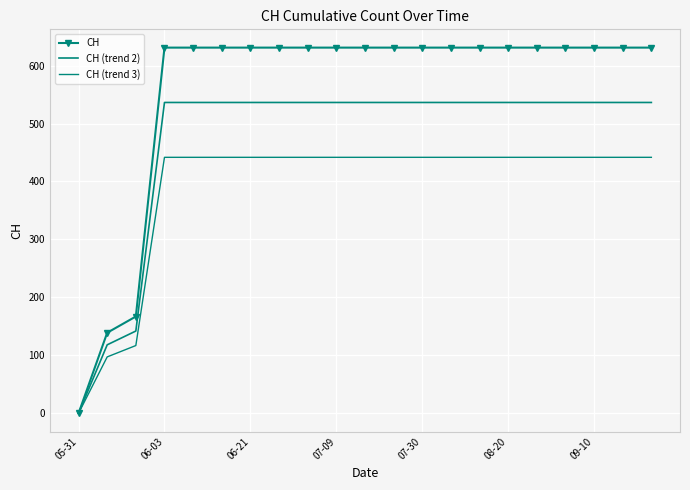

True or false: CH (trend 3) and CH (trend 2) cross at least once.

False